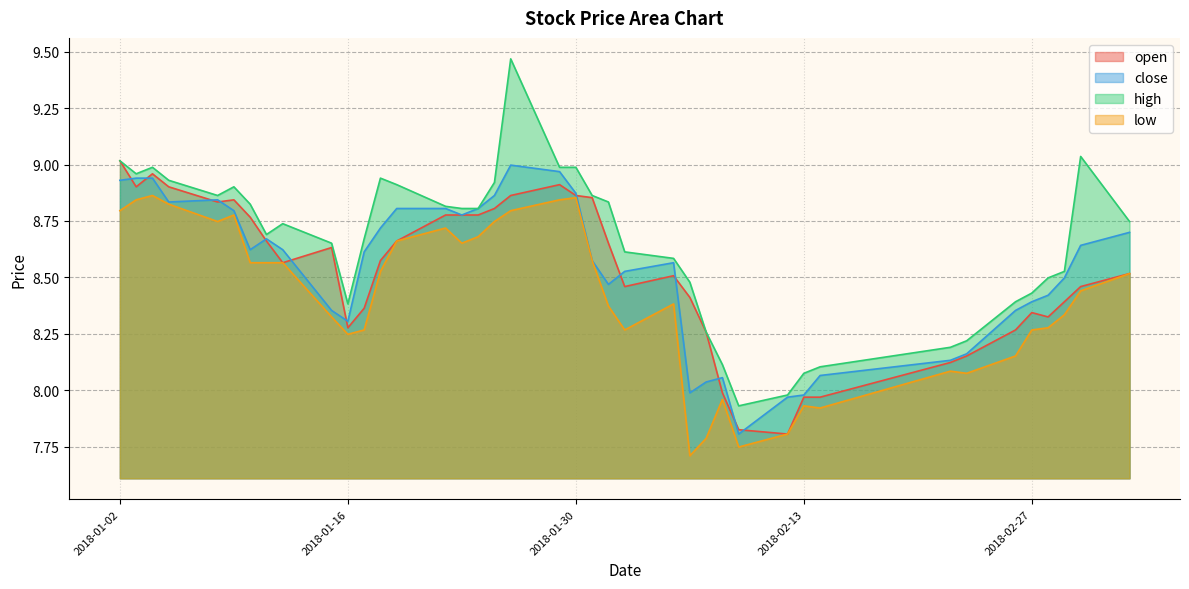

True or false: high and low intersect in this chart.

False